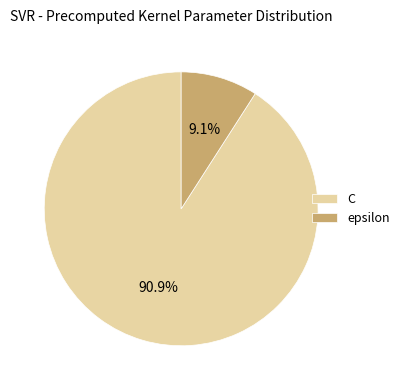

The epsilon slice represents 3% of the pie. True or false?

False